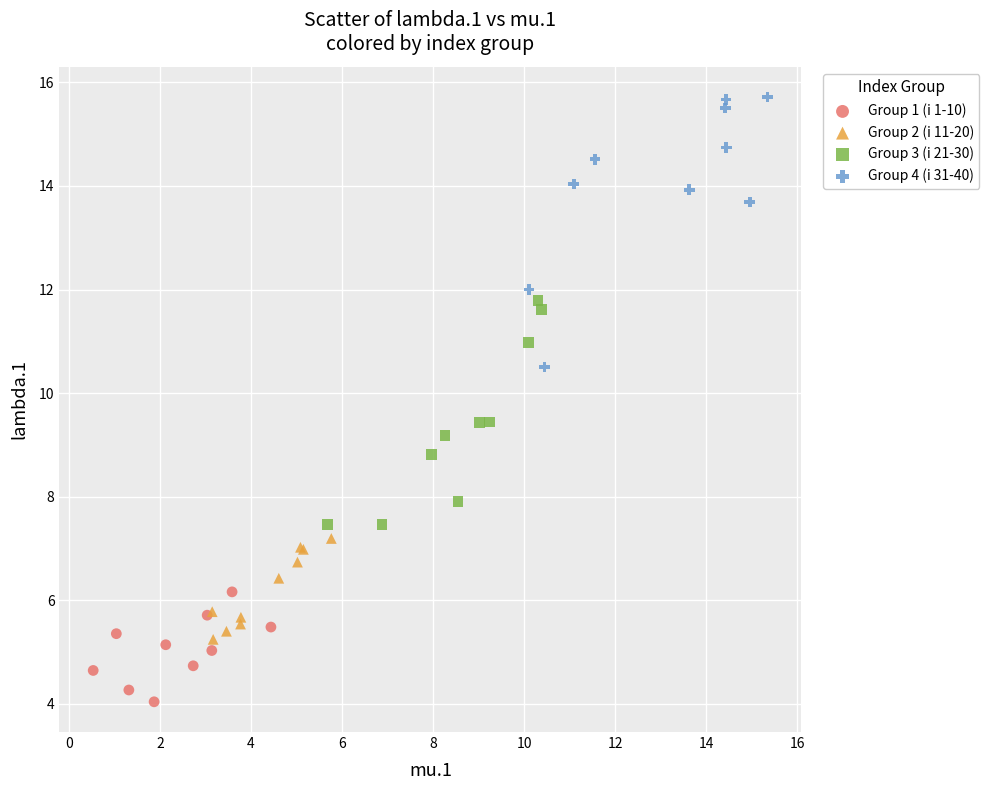

Which series contains the lowest Y value?

Group 1 (i 1-10)